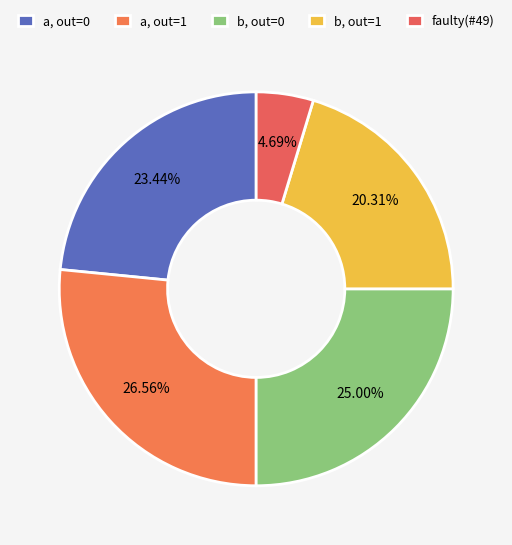

To the nearest percent, what is the average slice percentage?

20%